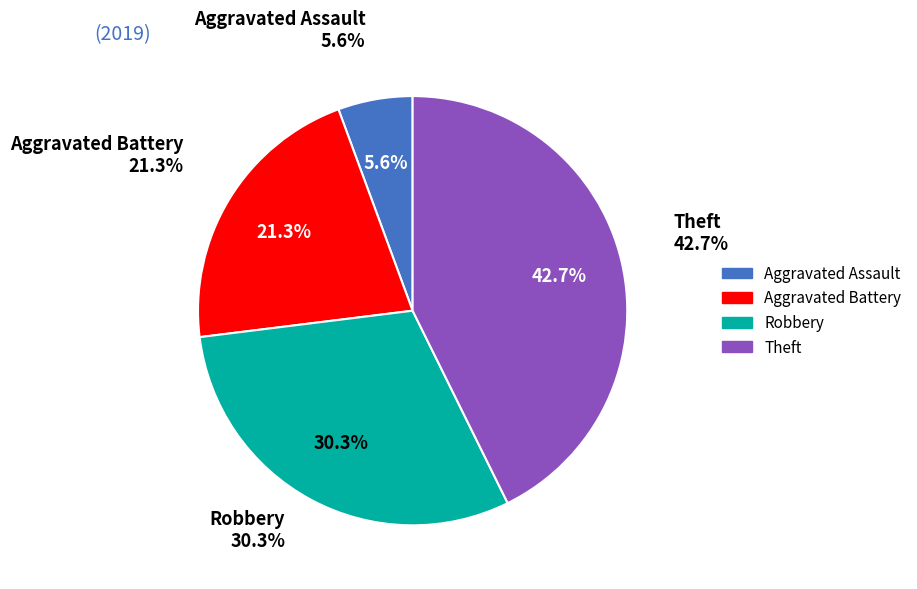

Is it true that Theft is 43% of the pie?

True